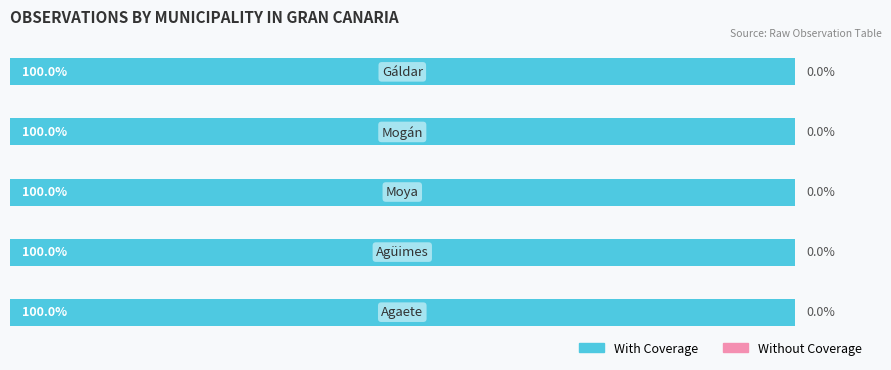

At which category is the sum across all series the highest?

Agüimes